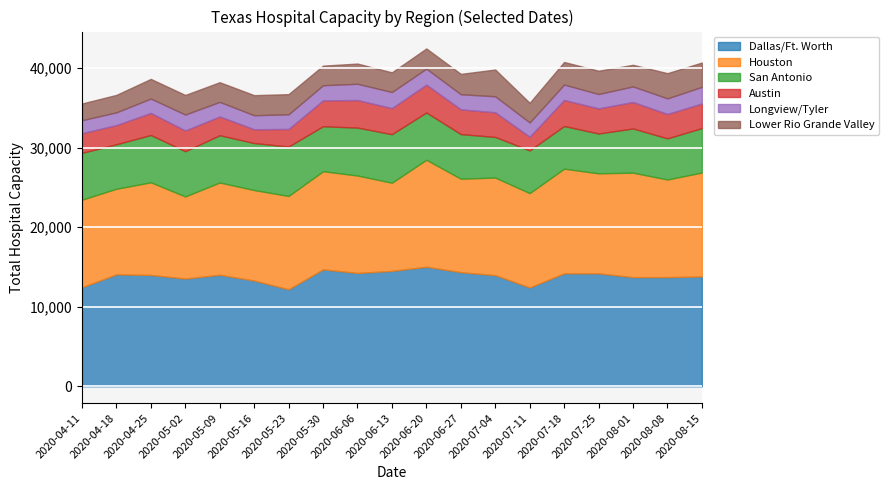

What is the minimum value for Dallas/Ft. Worth?

12193